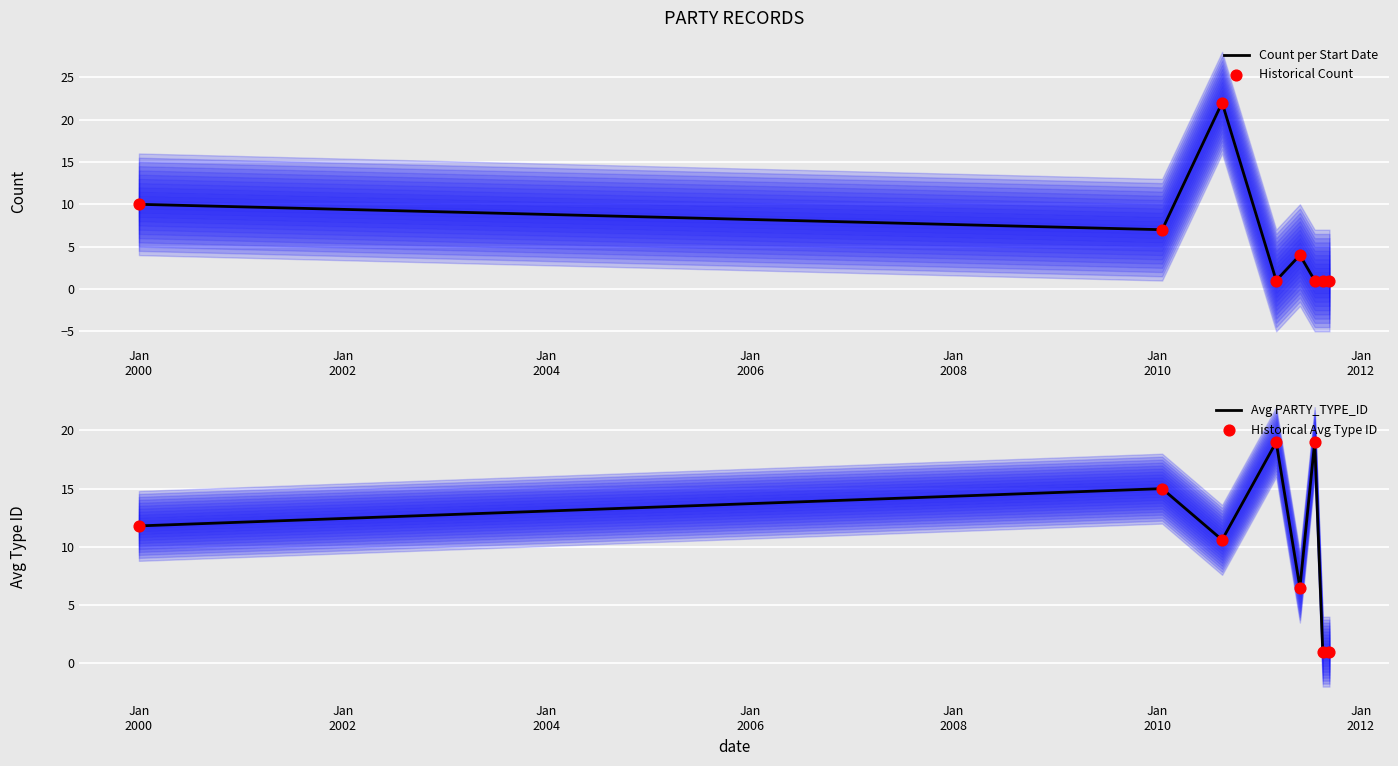

What are all the series names shown in the legend?

Count per Start Date, Historical Count, Avg PARTY_TYPE_ID, Historical Avg Type ID